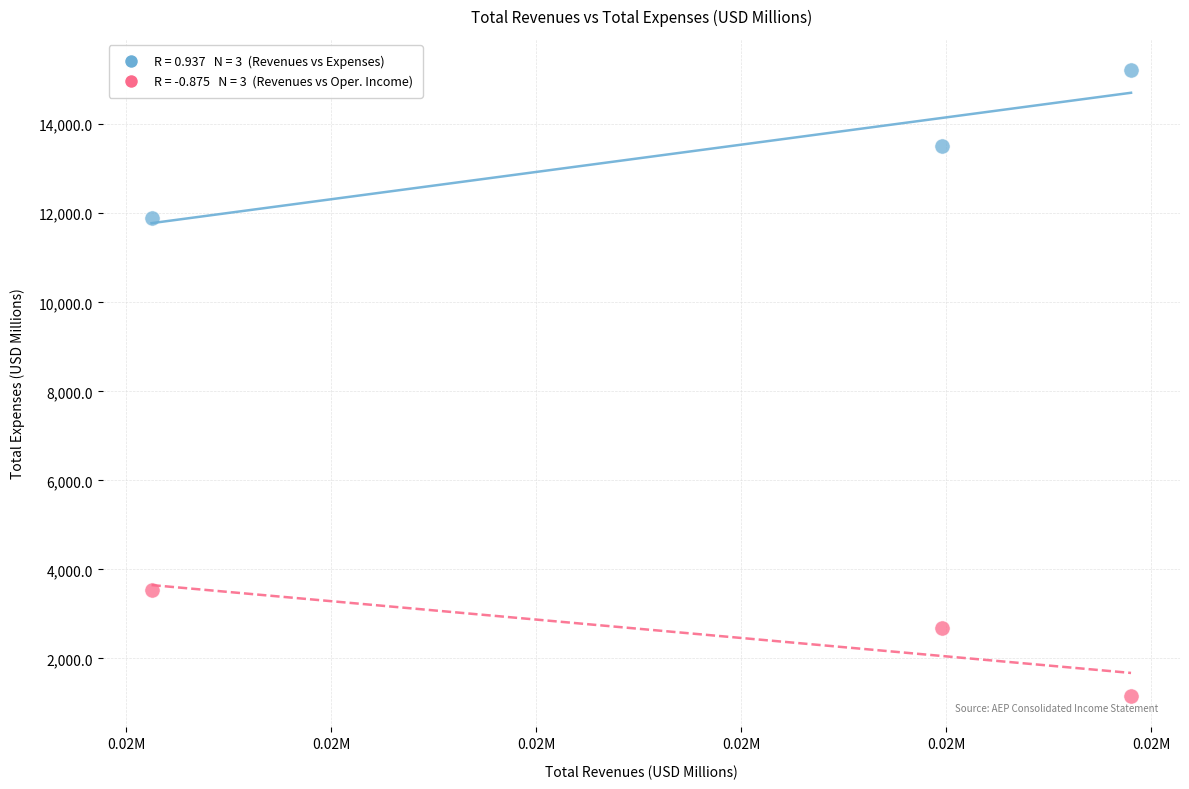

Across all series, what Y value is closest to 8190?

11899.9